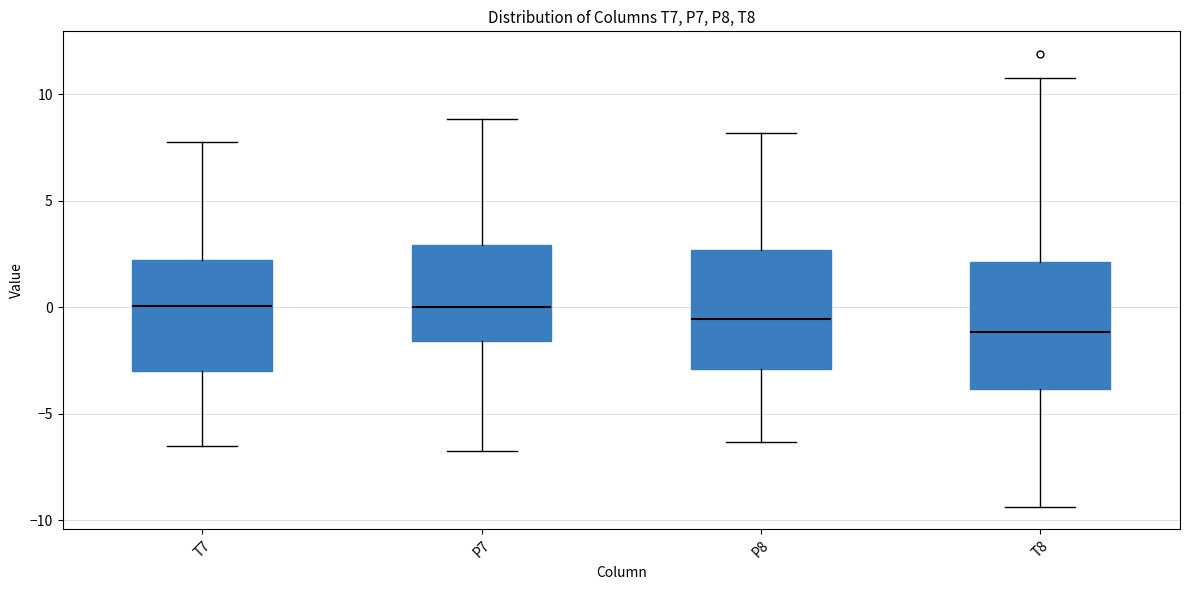

Where is the lower edge of the box for T8 on the y-axis? The values are not printed on the chart, so give them approximately, as read against the axis.

-4.0